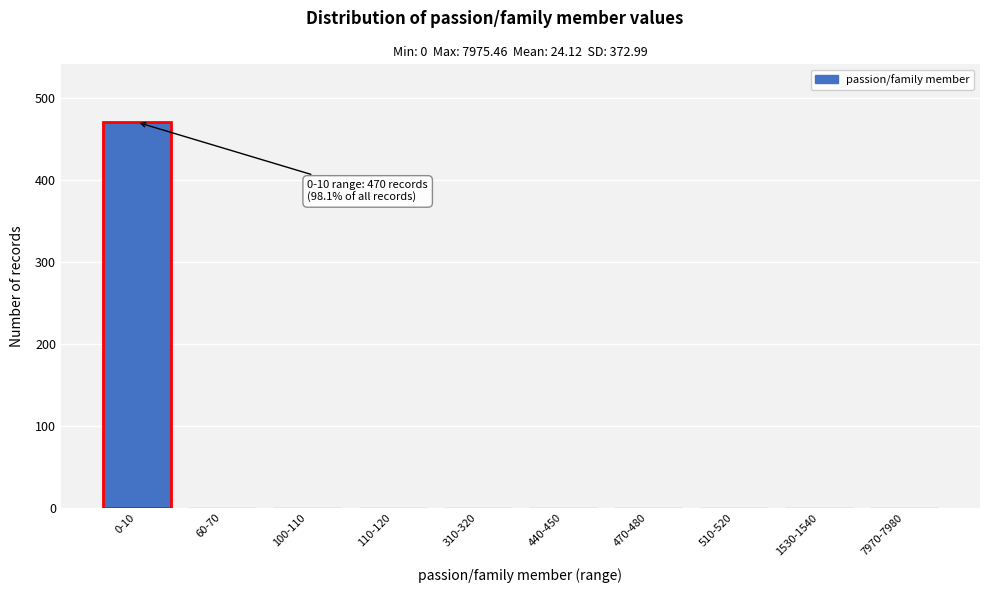

Reading left to right, list all the values displayed in this chart.

0-10=470	60-70=1	100-110=1	110-120=1	310-320=1	440-450=1	470-480=1	510-520=1	1530-1540=1	7970-7980=1